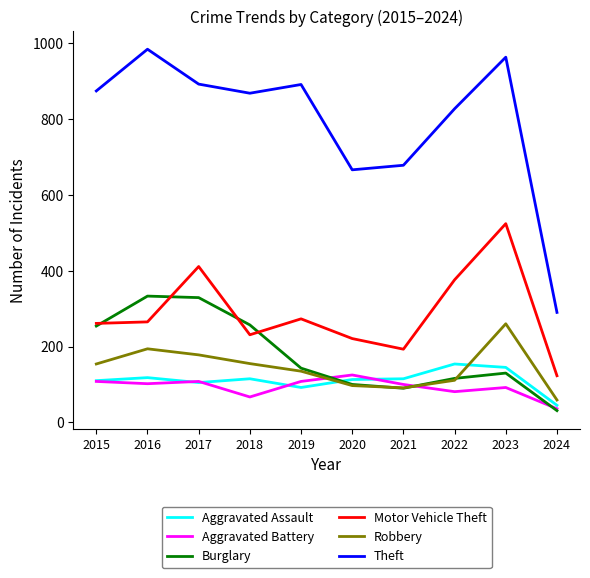

What is the difference between the second highest and second lowest values in the Aggravated Battery series?

41